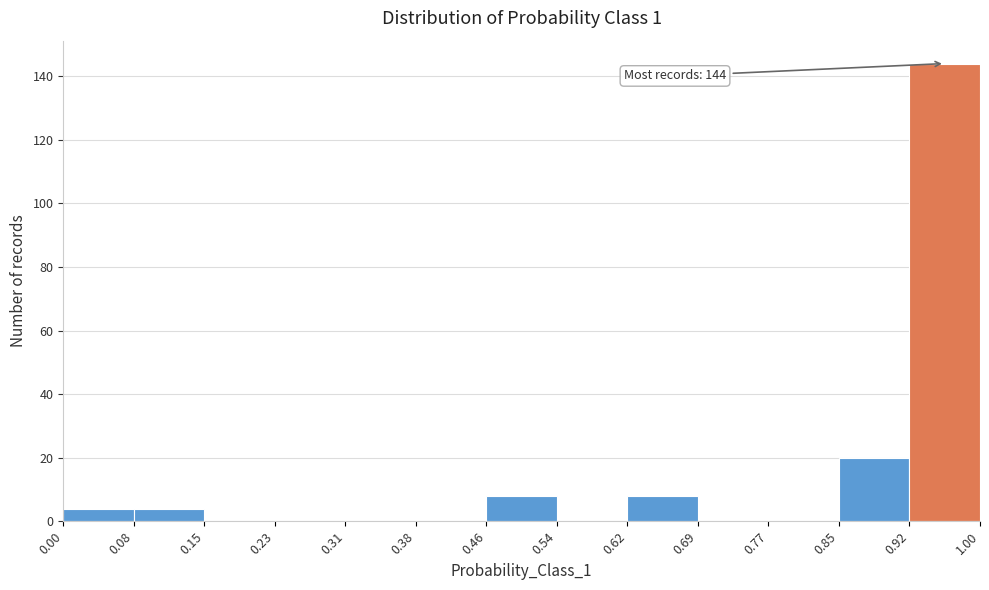

Over which range of the x-axis is the bar tallest?

0.92 to 1.00